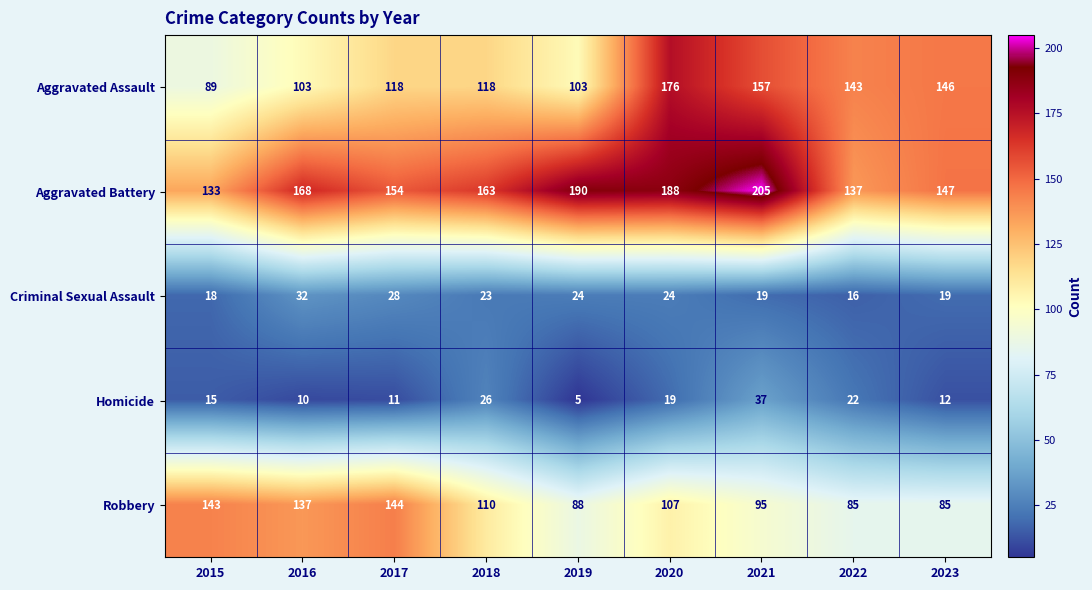

Rank the categories by Aggravated Battery value from highest to lowest.

2021, 2019, 2020, 2016, 2018, 2017, 2023, 2022, 2015